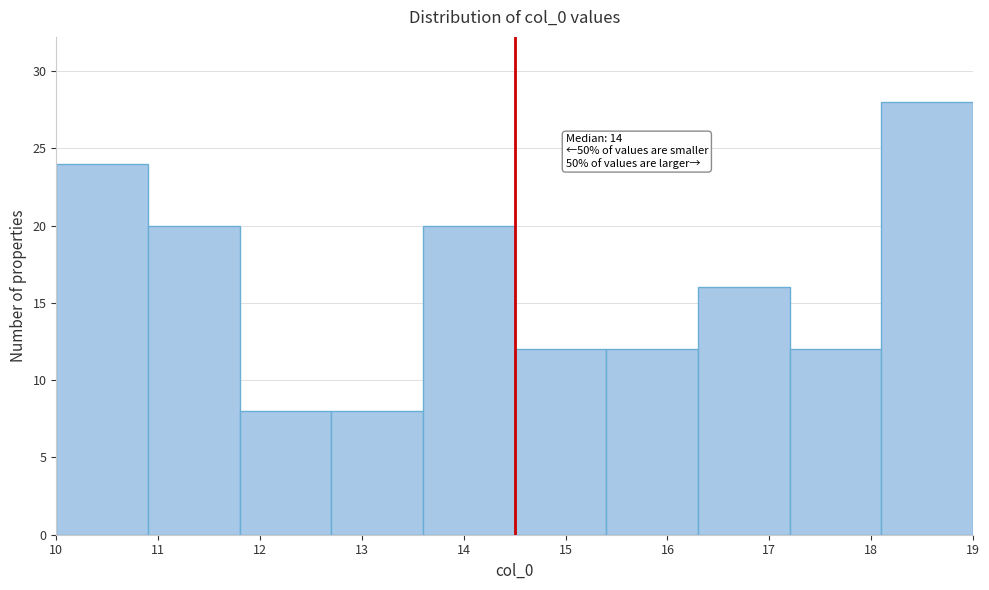

Which range on the x-axis has the tallest bar?

18.1 to 19.0